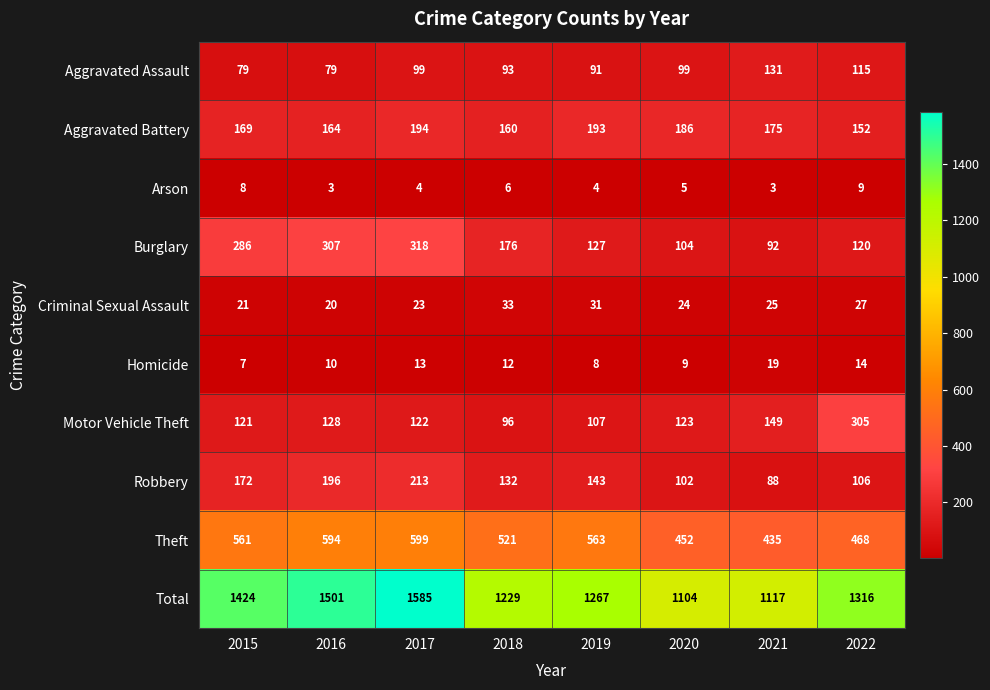

At which category is the sum across all series the highest?

2017